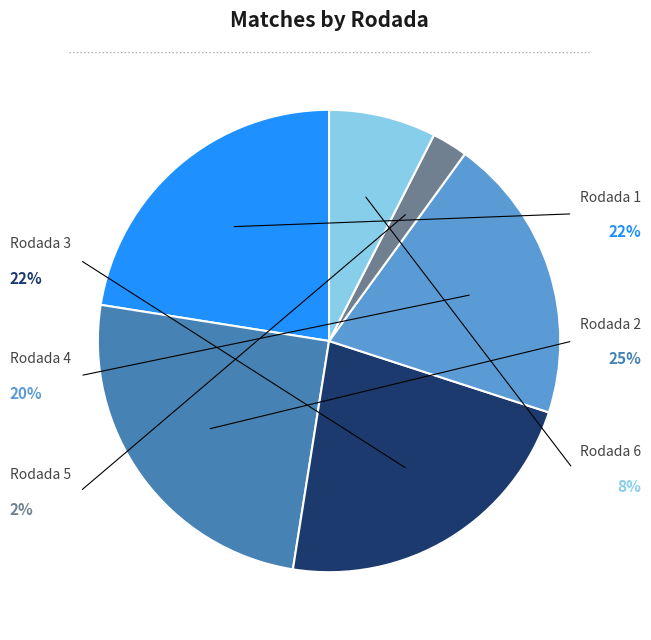

Is there a majority slice in this chart?

No